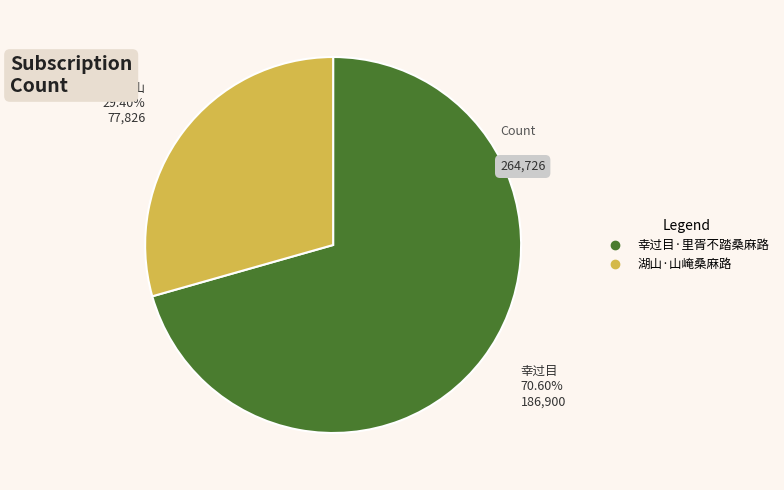

Which category accounts for the majority?

幸过目·里胥不踏桑麻路